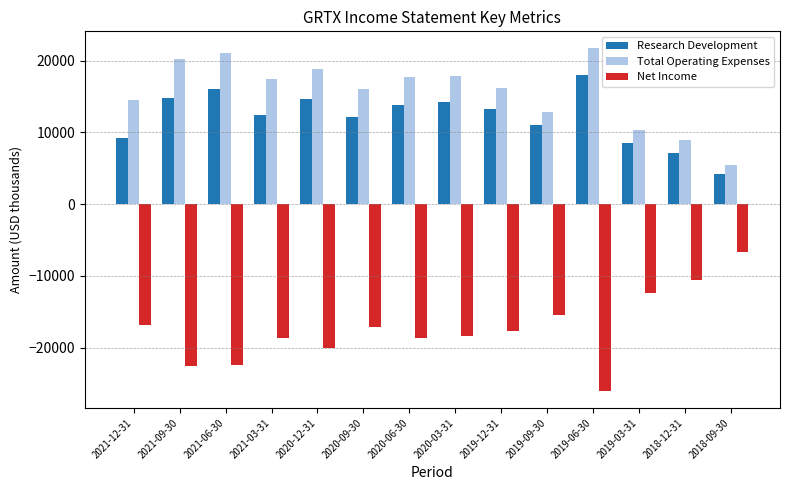

Which category has the highest value in the Total Operating Expenses series?

2019-06-30